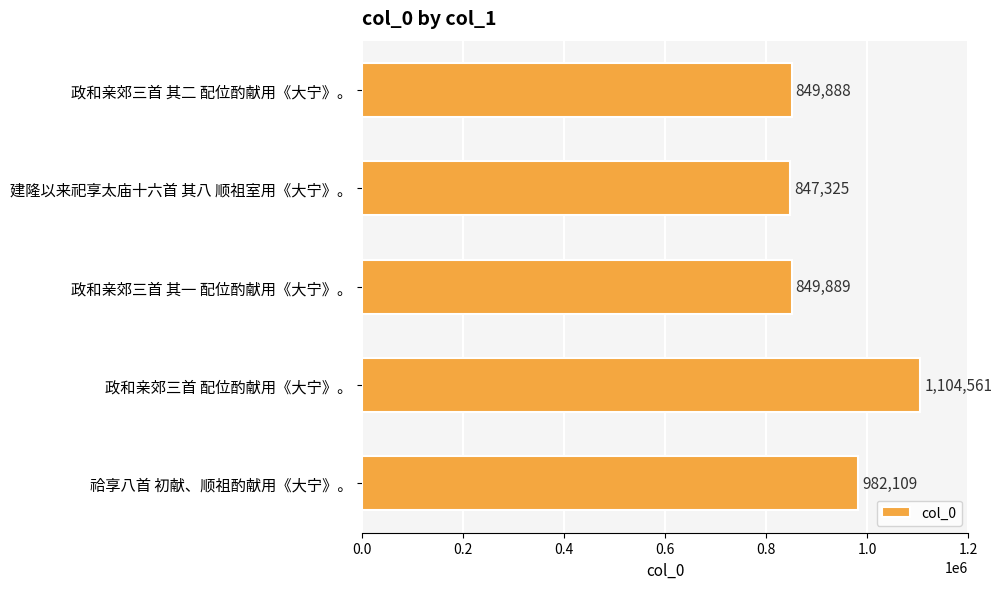

True or false: the data shows 849888 at 政和亲郊三首 其二 配位酌献用《大宁》。.

True